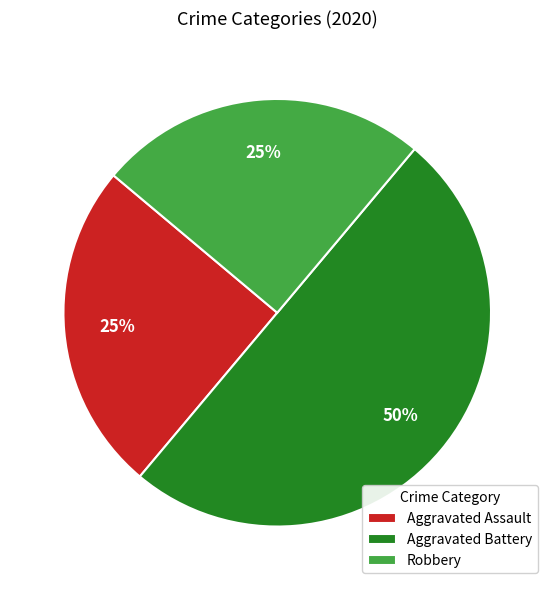

Is it true that Robbery is 25% of the pie?

True